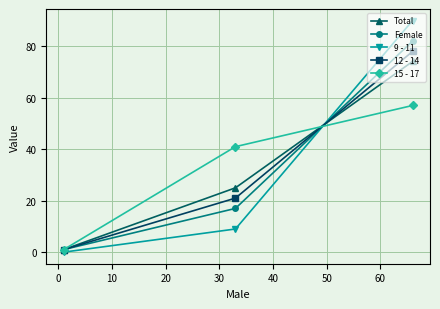

How many data points does each series have?

3